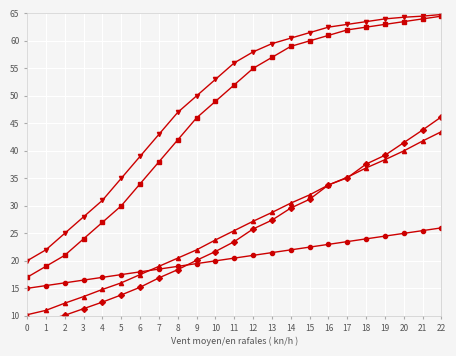

How many distinct data groups are displayed?

5